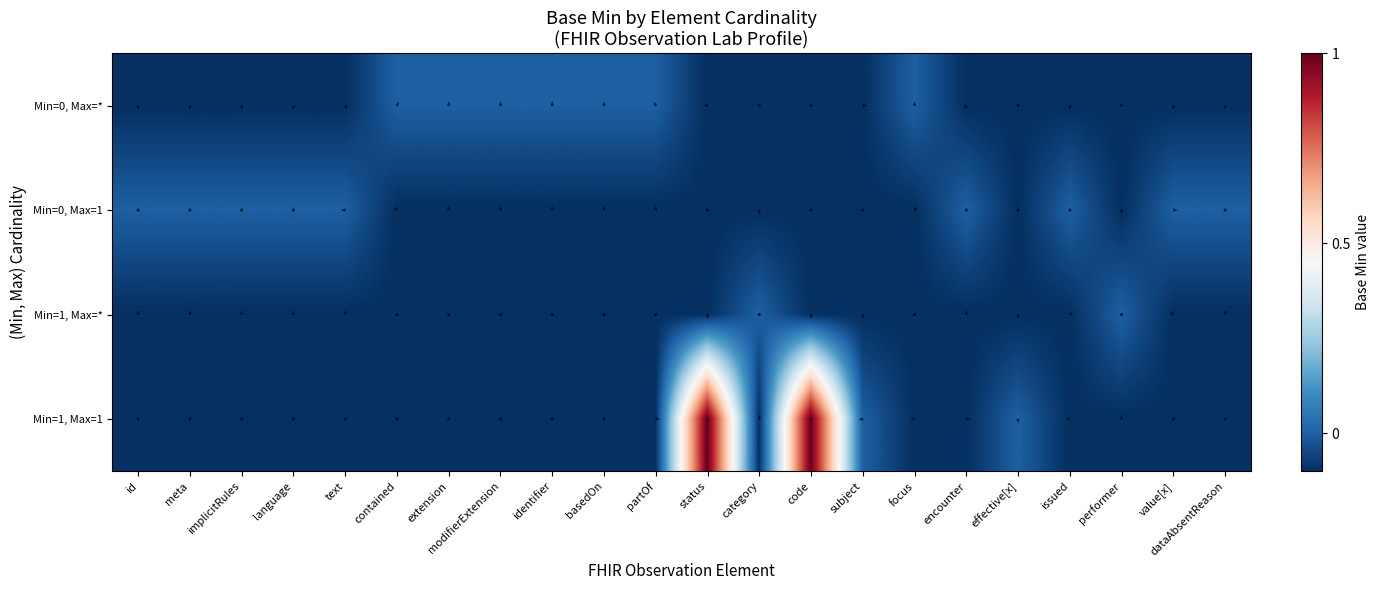

At which label is Min=0, Max=* closest to 0?

contained